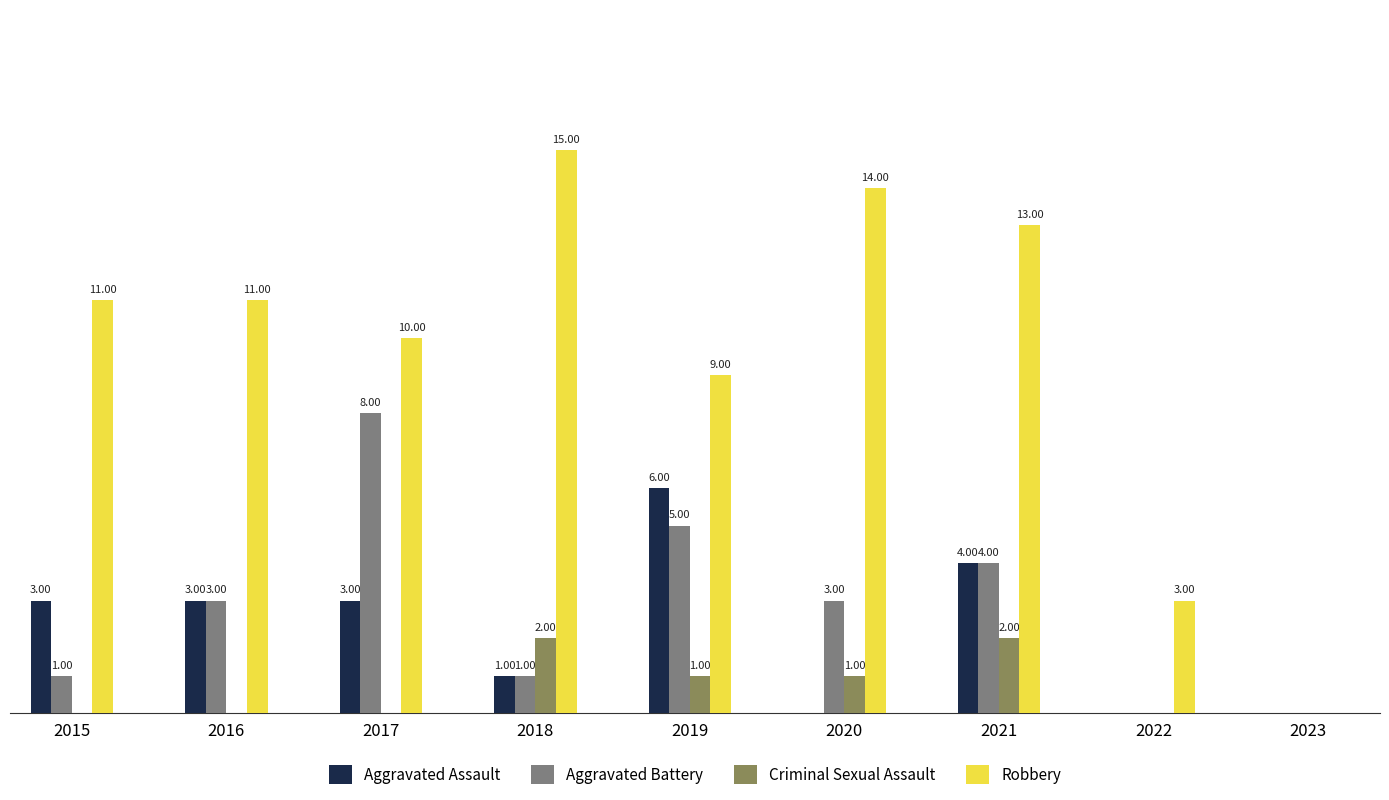

Between 2020 and 2022, which series saw the biggest shift?

Robbery